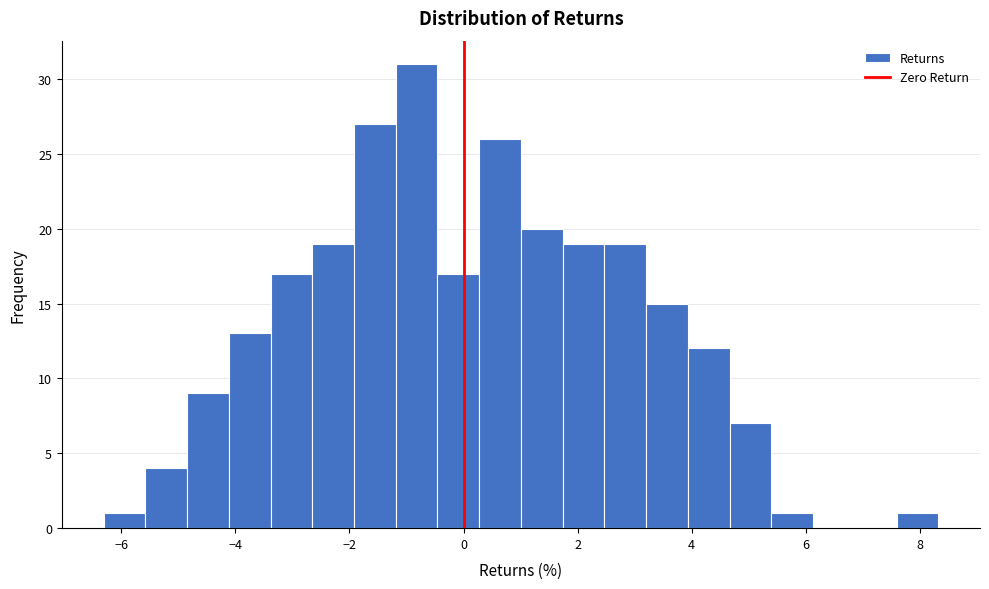

Read against the x-axis, roughly where is the centre of the tallest bar?

-0.8